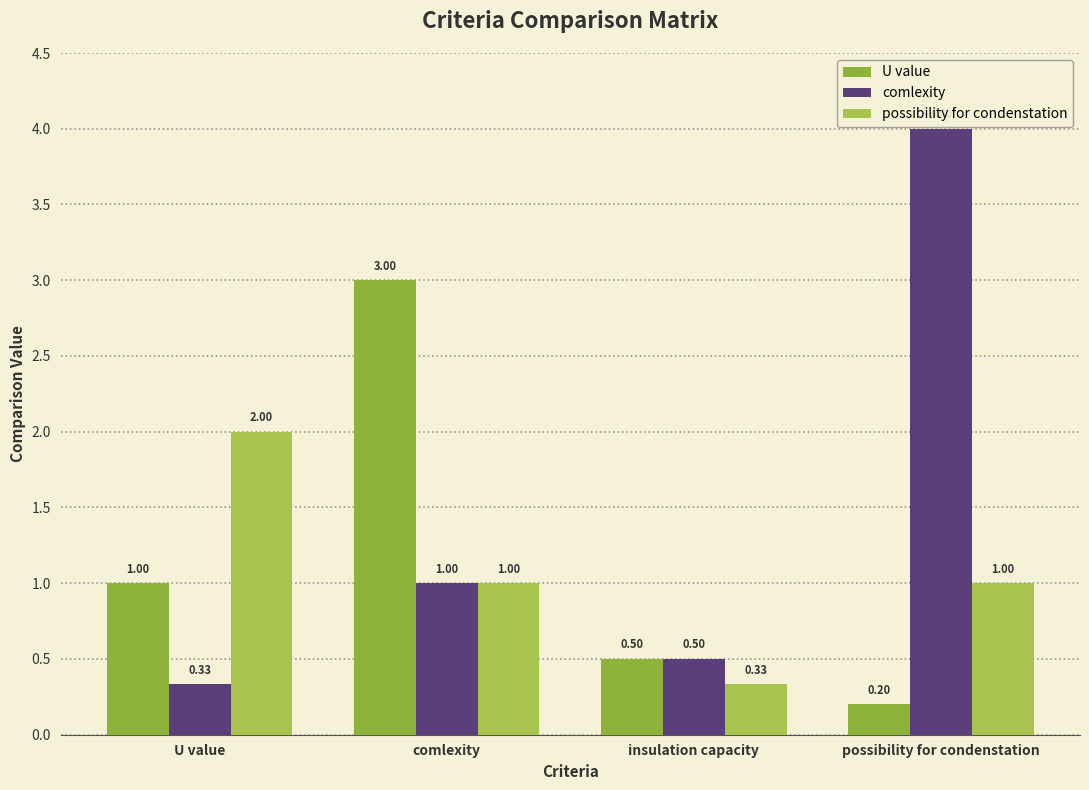

Is it true that U value equals 1.7 at U value?

False